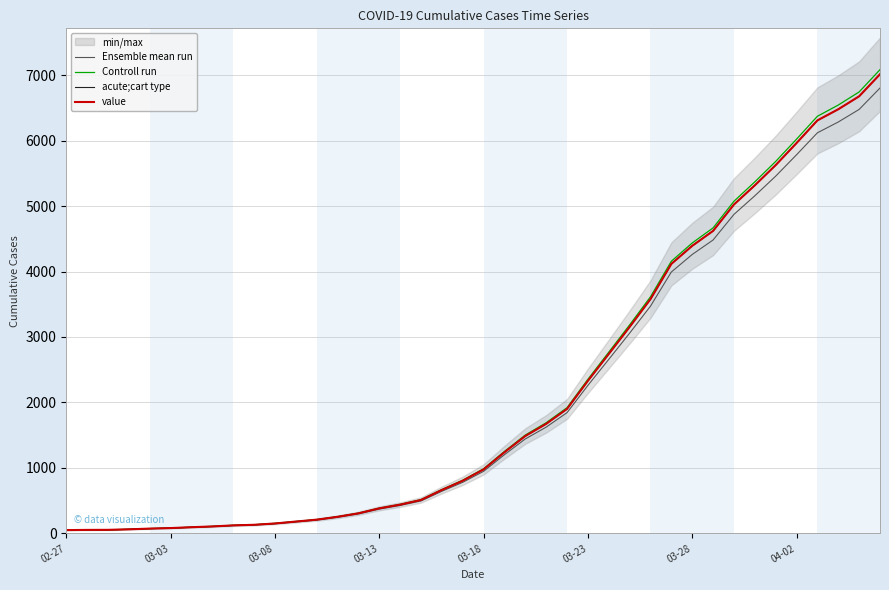

What is the difference between the maximum and minimum values in the Ensemble mean run series?

6754.1